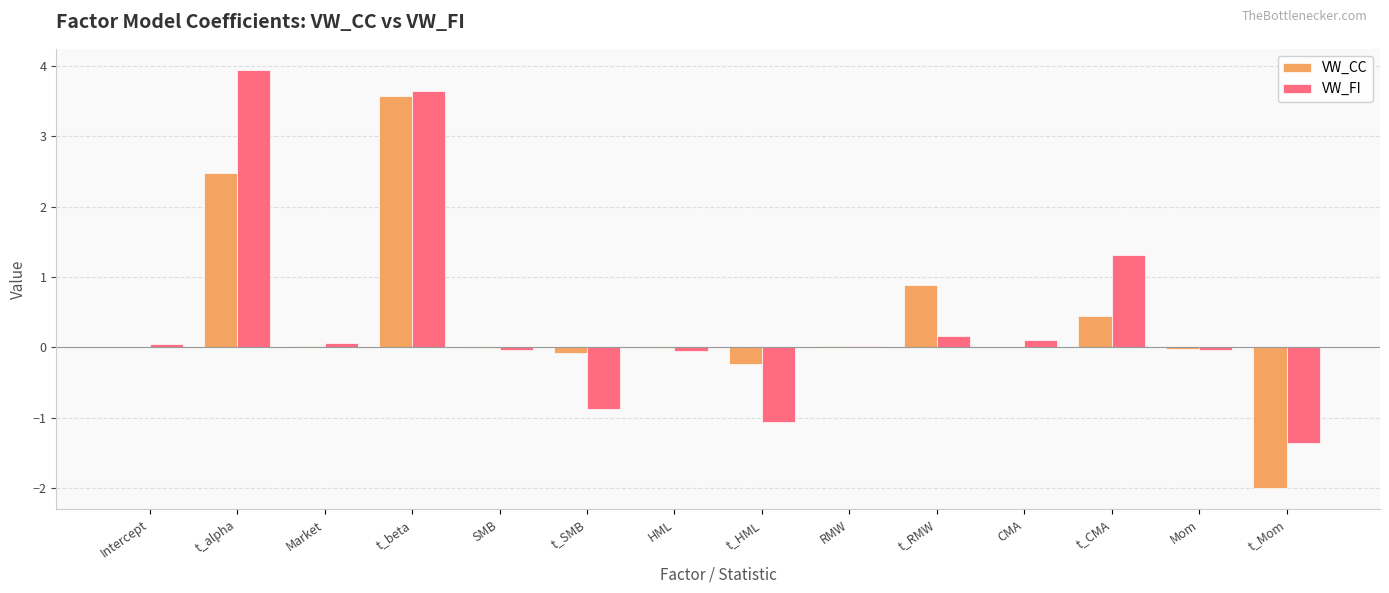

Which series has the largest total across all categories?

VW_FI